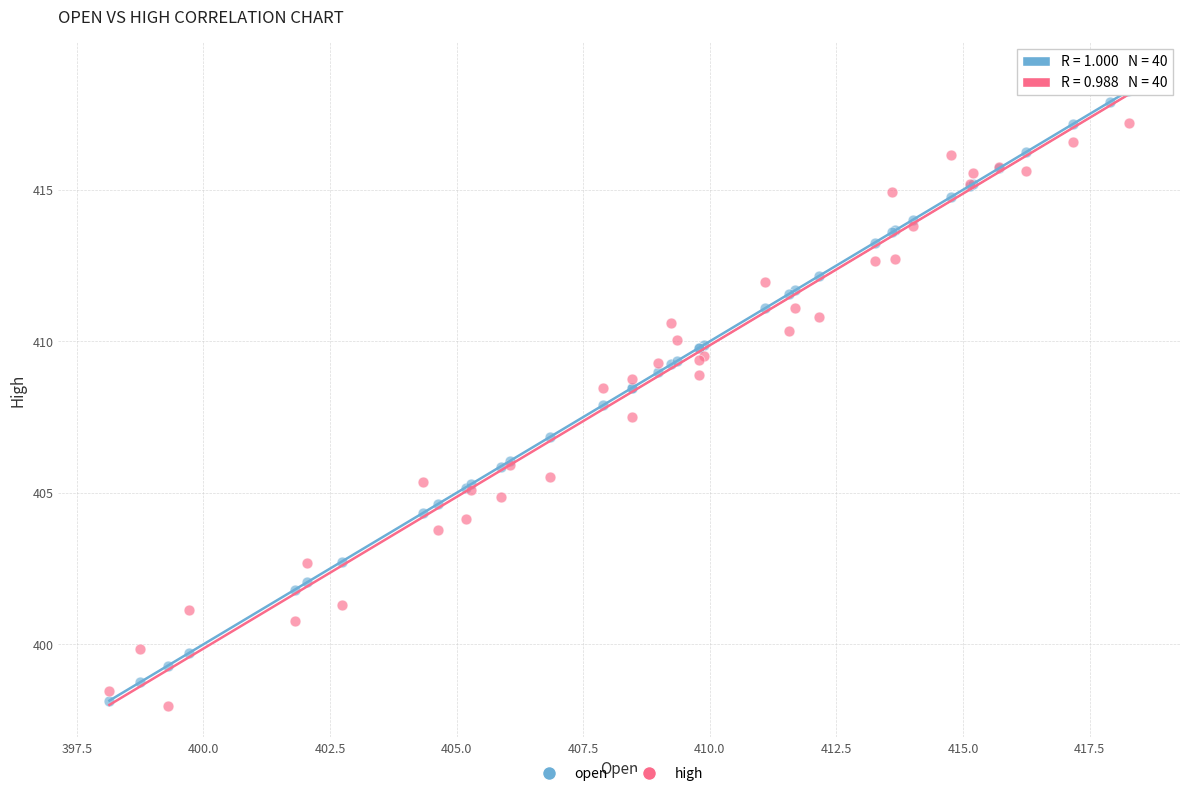

Which series has the widest spread of Y values?

high